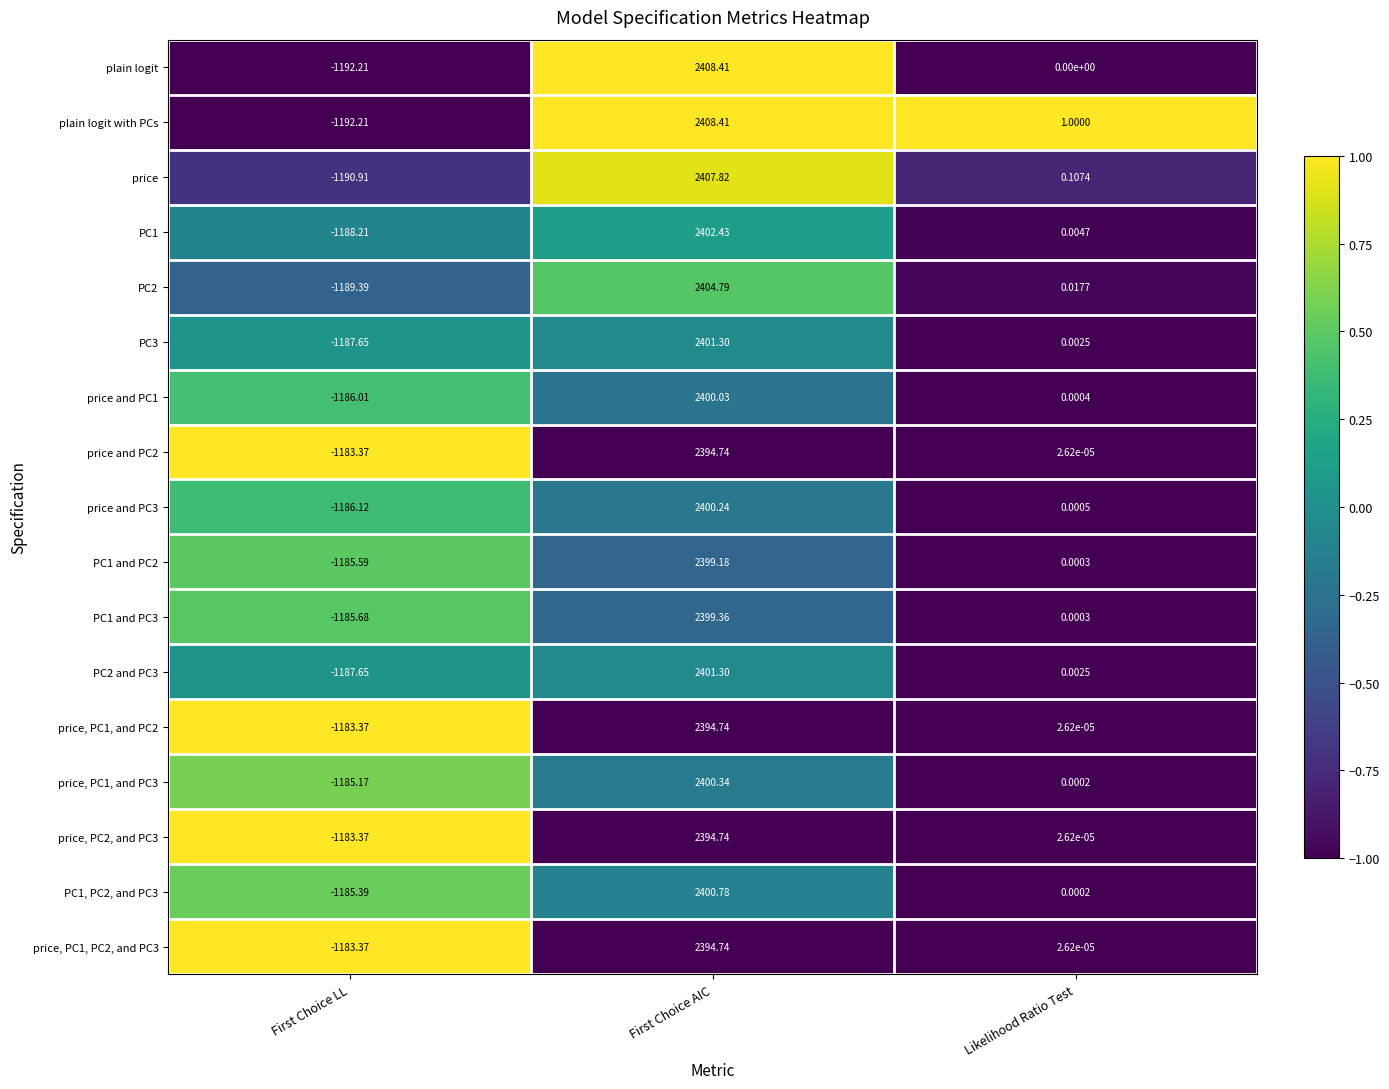

Count the number of data series in this chart.

17